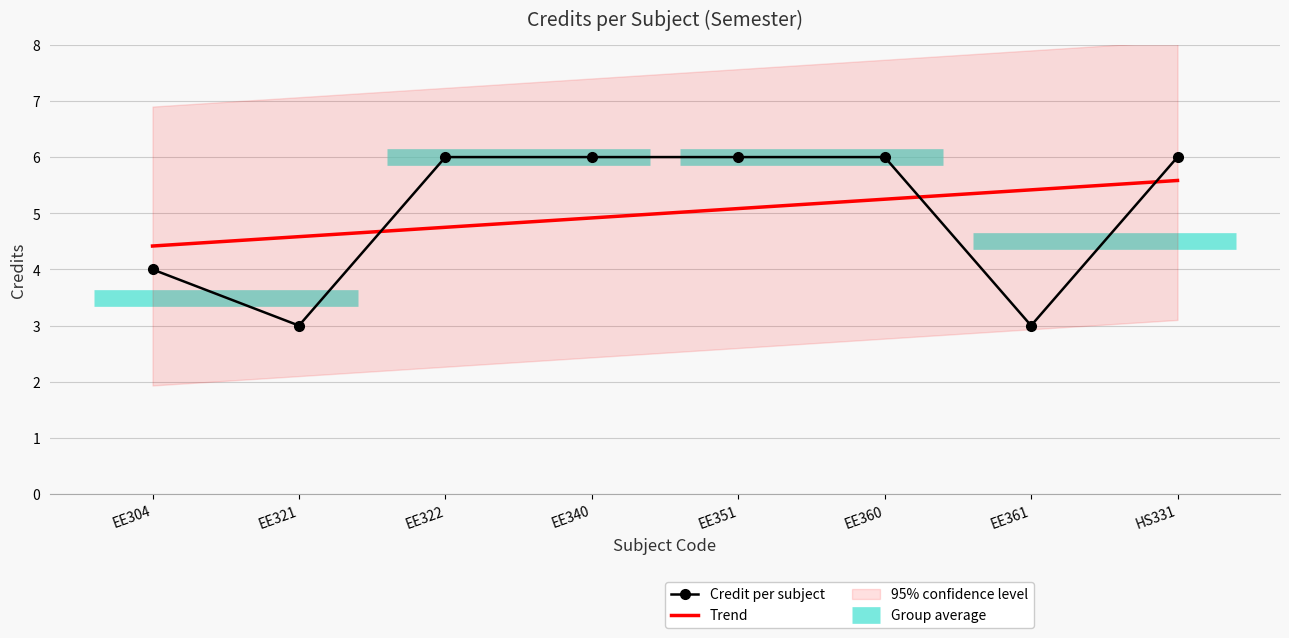

What is the difference between the maximum and minimum values?

3